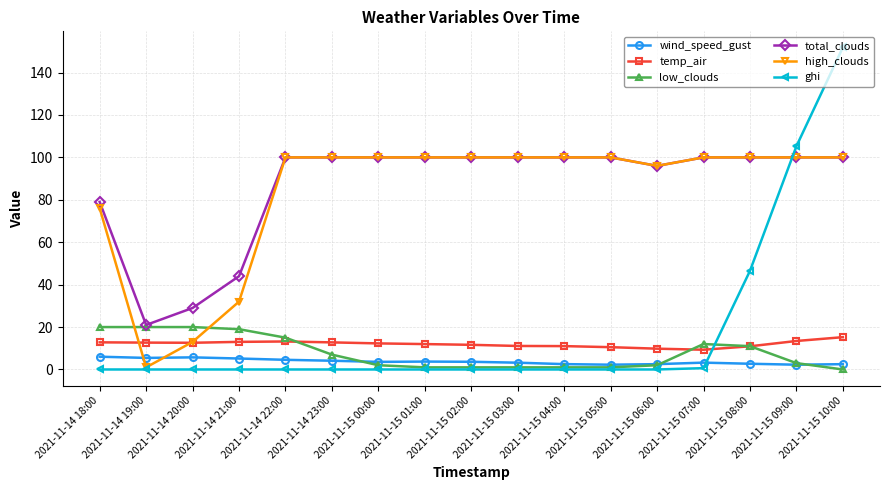

After their last crossing, which series has the higher values: high_clouds or low_clouds?

high_clouds